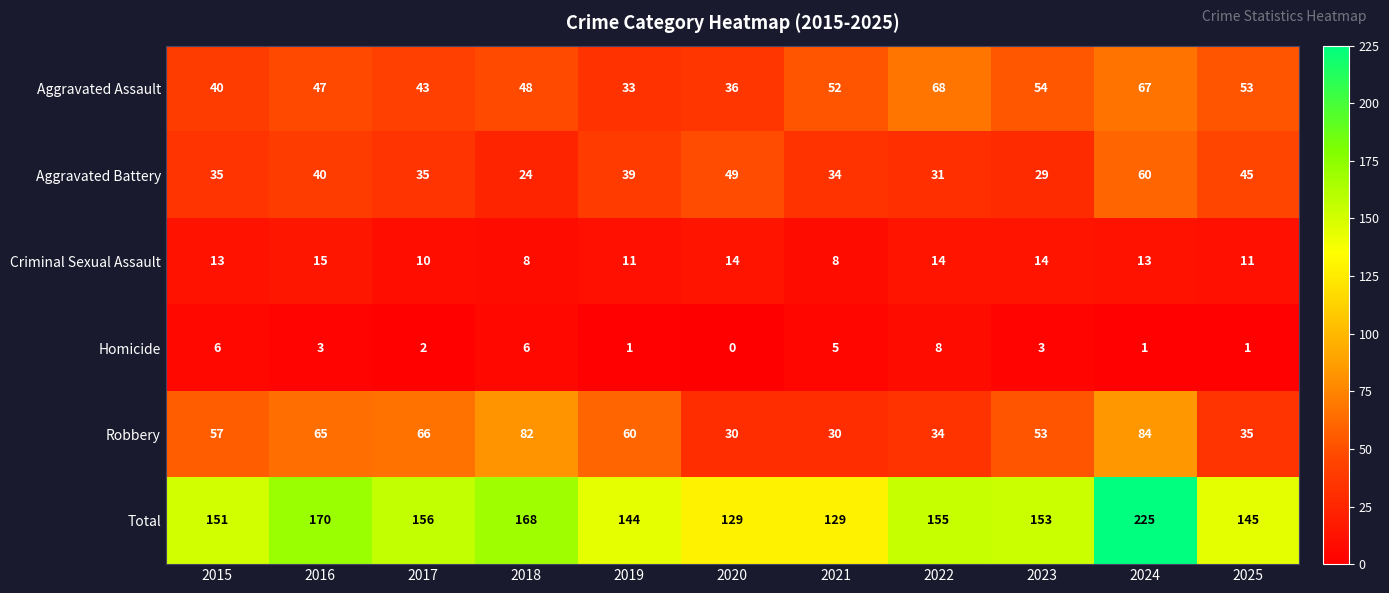

What is the difference between the second highest and second lowest values in the Robbery series?

52